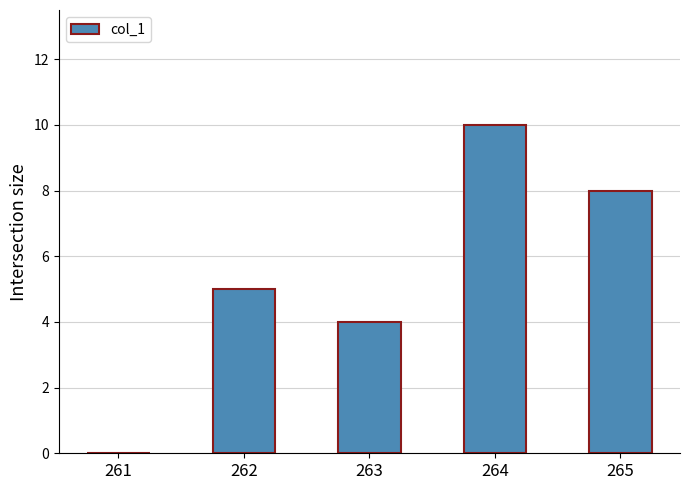

What is the change in value from 262 to 265?

+3